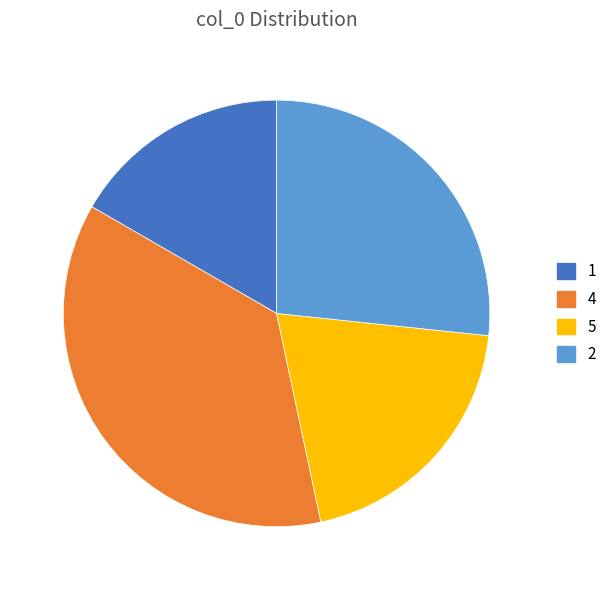

Is there any slice that represents more than half of the pie?

No